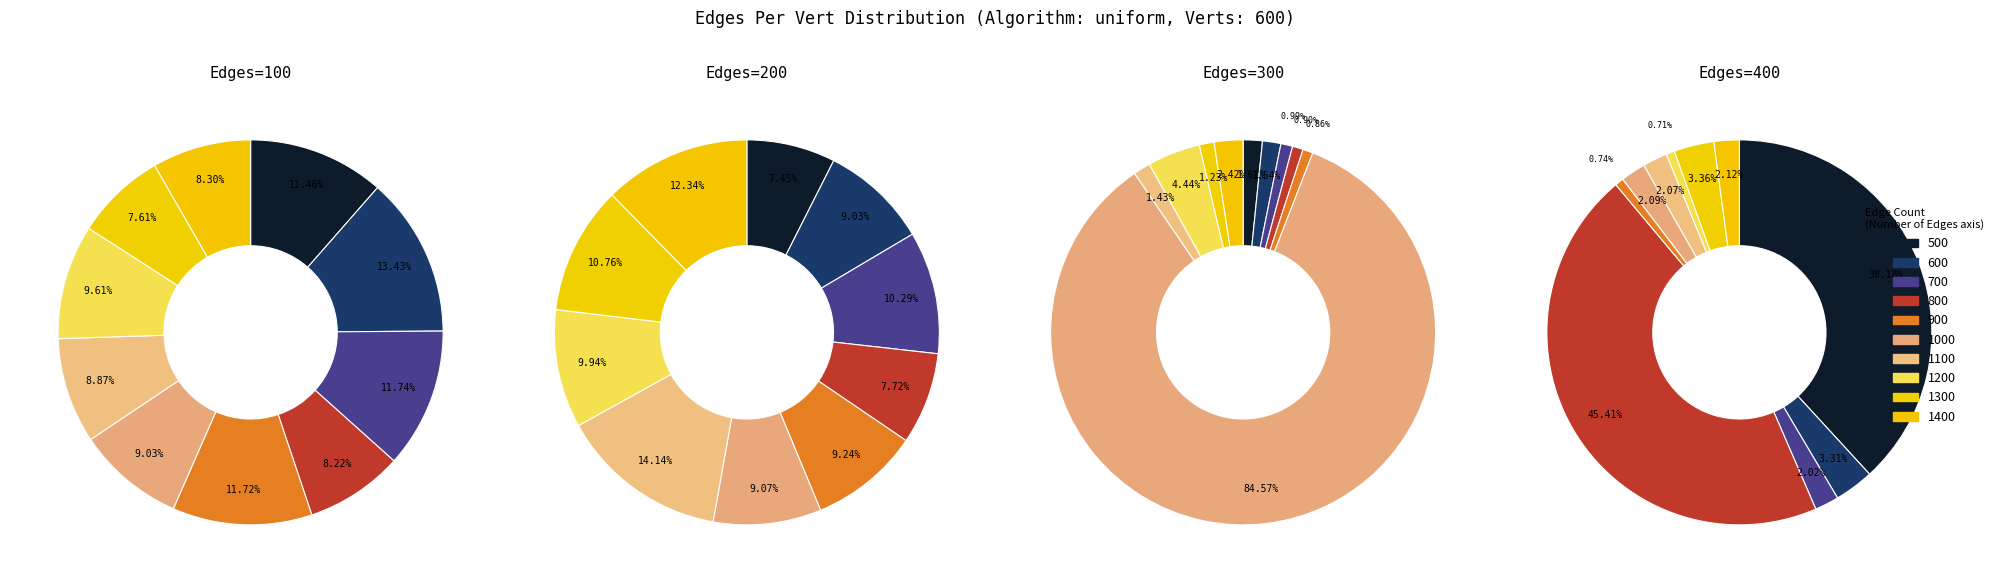

Which has a higher value, 1400 or 500?

500